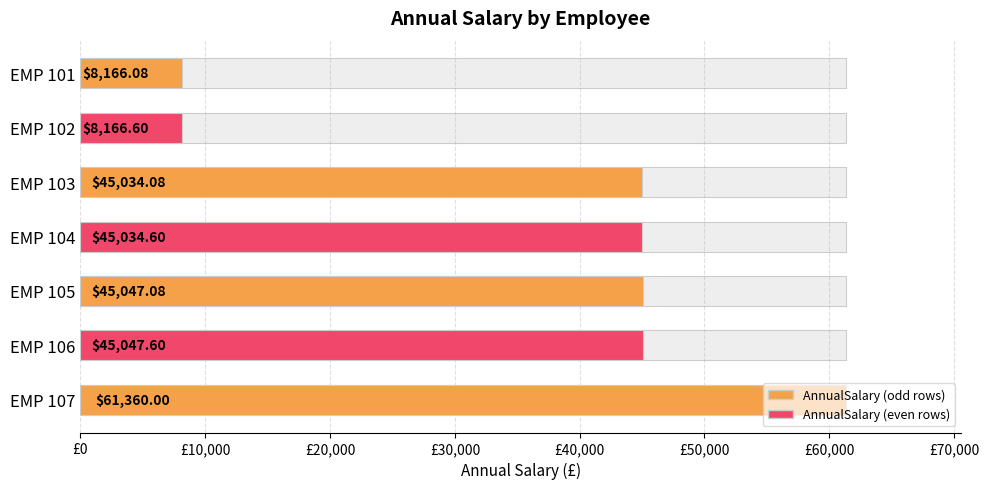

Are the bars horizontal?

Yes